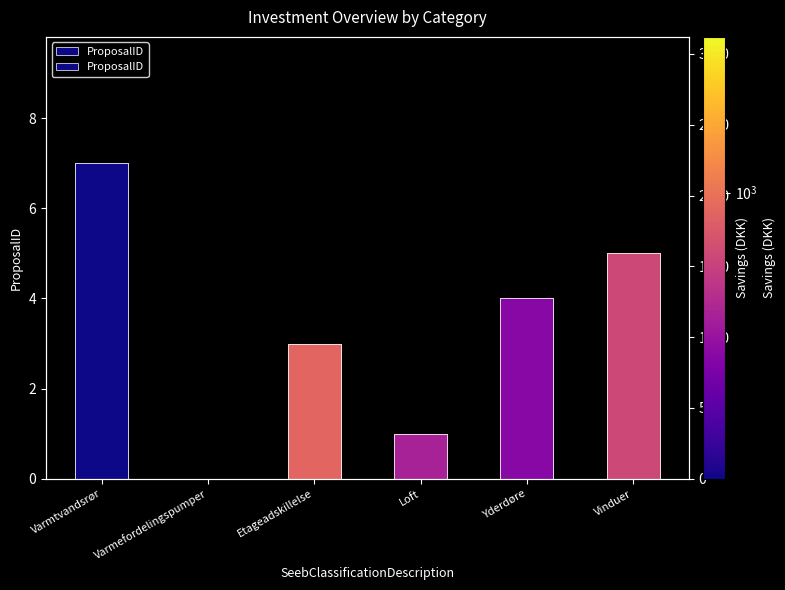

How many ProposalID values are between 1 and 5?

4